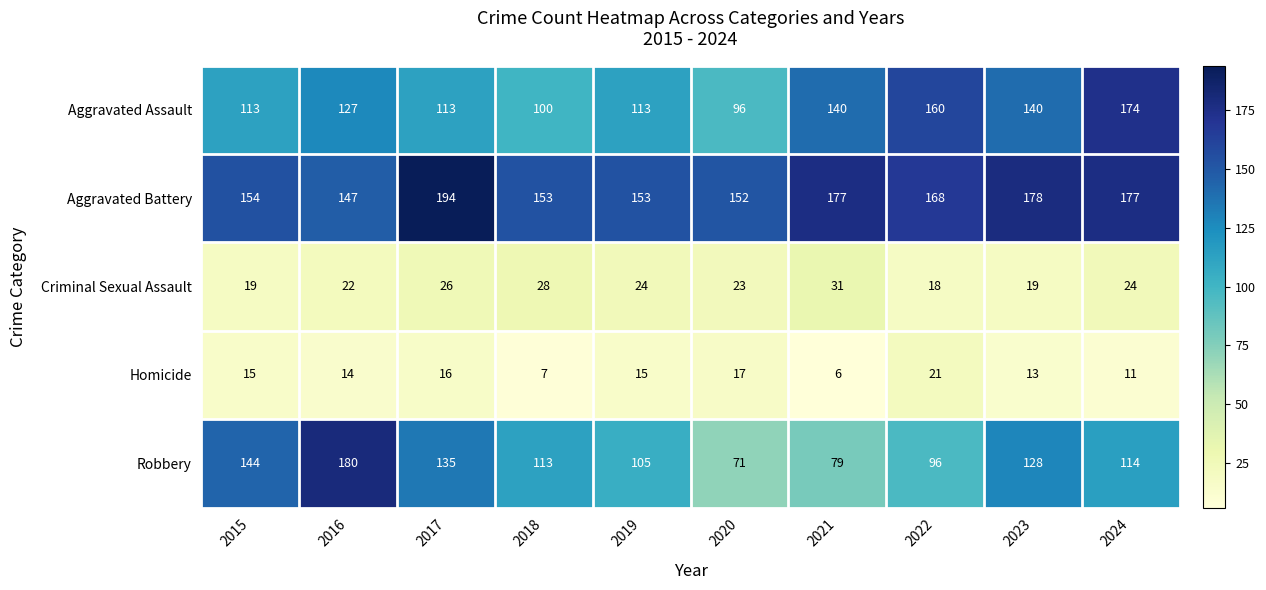

At which label is Robbery closest to 125?

2023